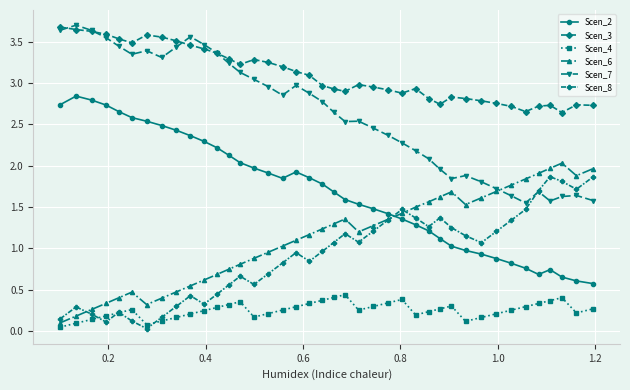

True or false: Scen_3 and Scen_6 intersect in this chart.

False